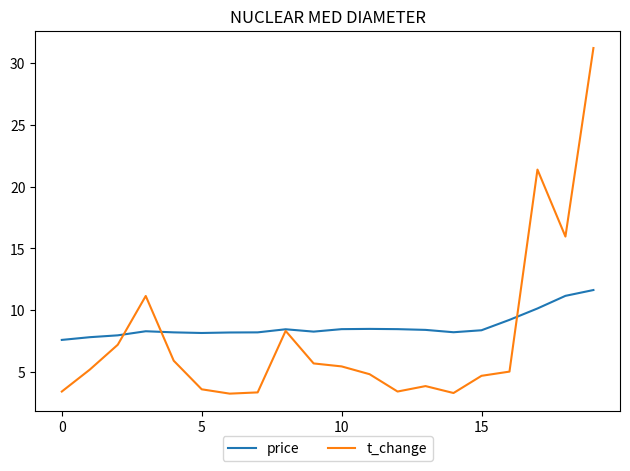

What is the smallest value displayed?

3.3